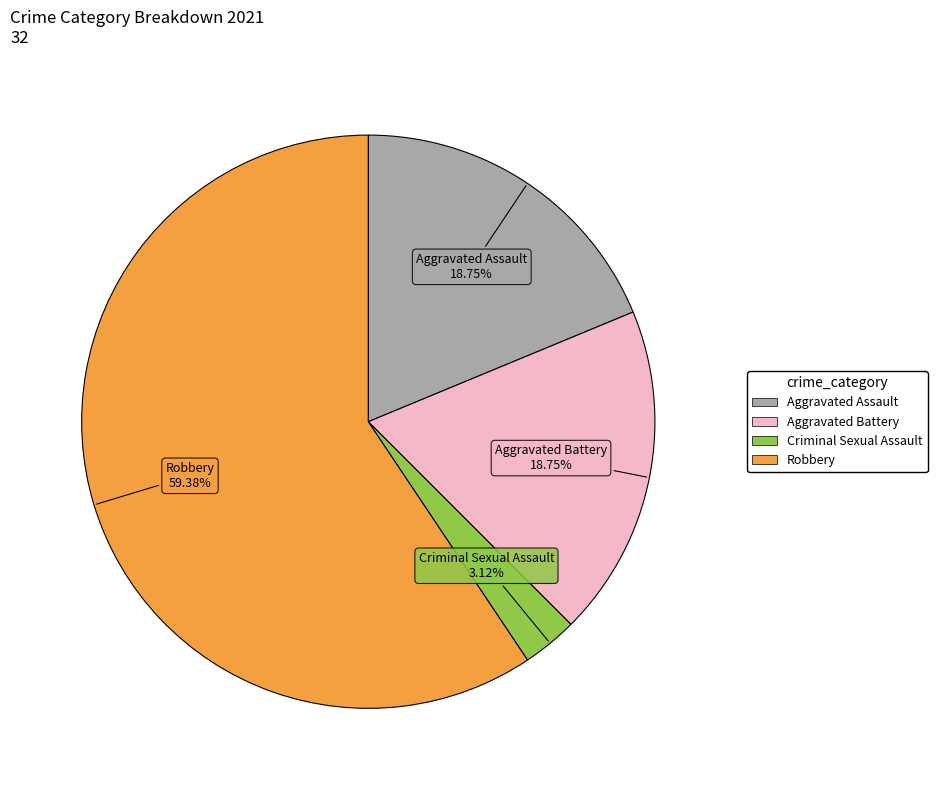

What percentage do Robbery and Aggravated Assault together represent?

78.1%